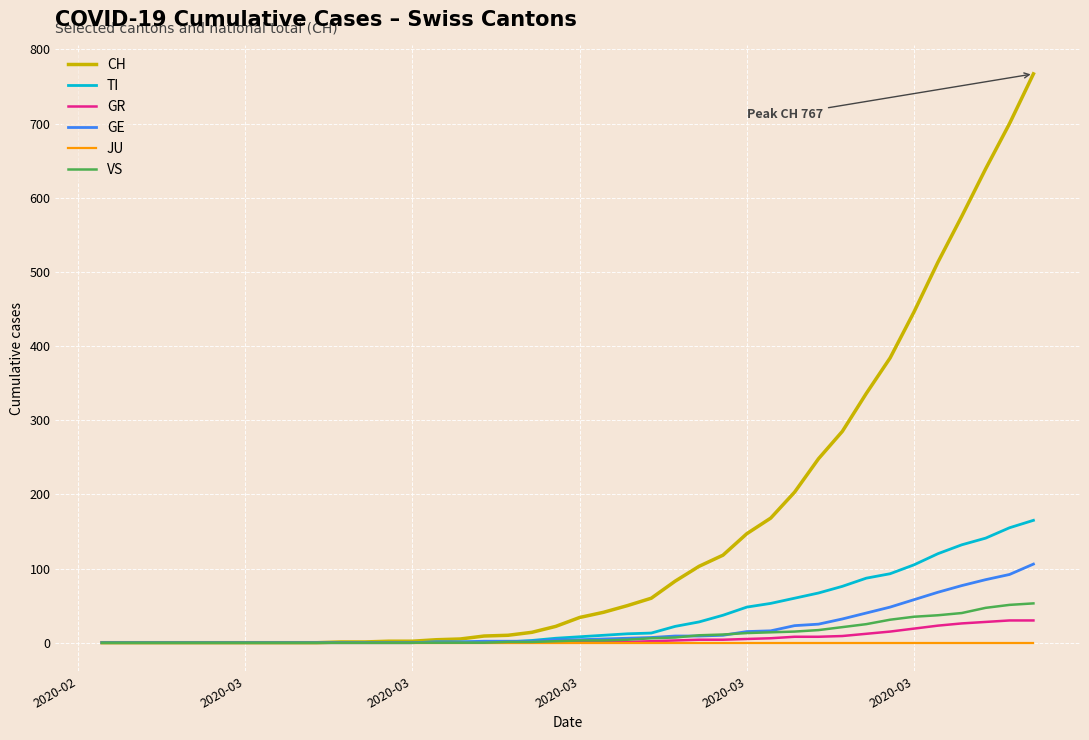

Which series has the widest spread of values?

CH